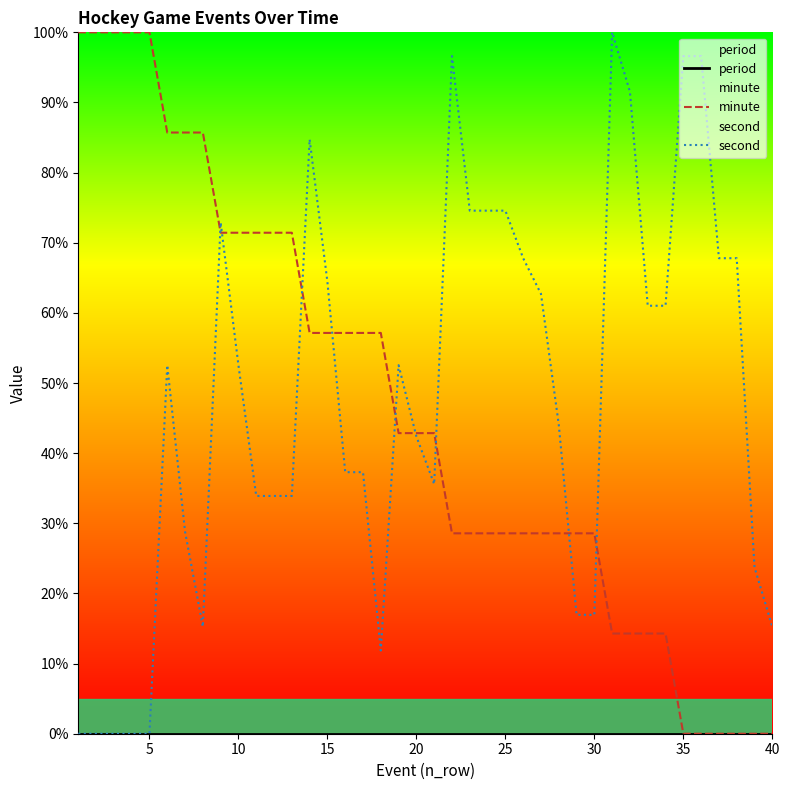

Does the chart display data point markers on the line(s)?

No